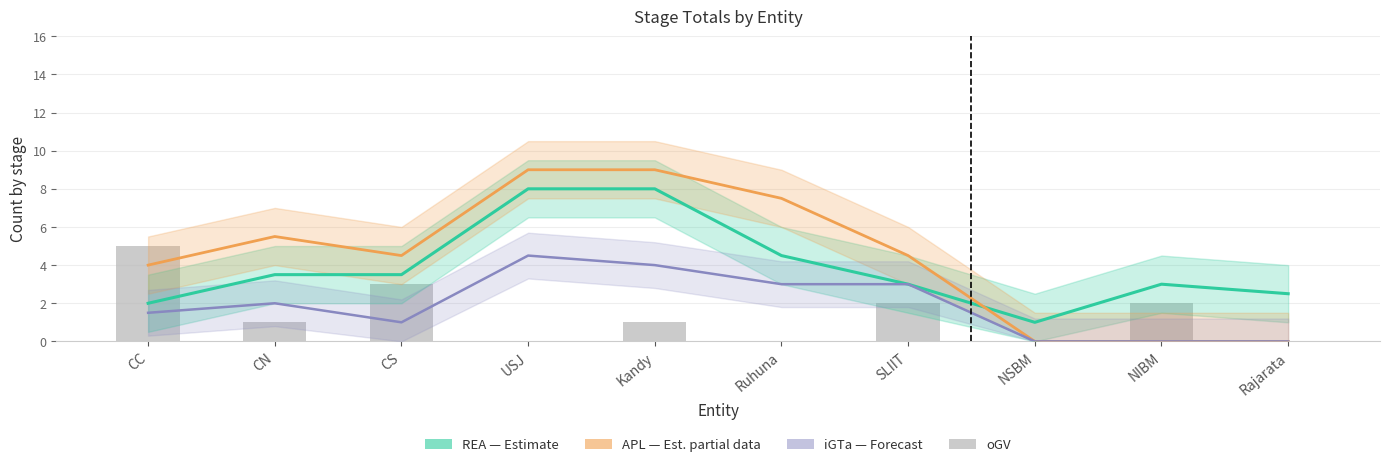

Between Rajarata and NIBM, which is larger?

NIBM